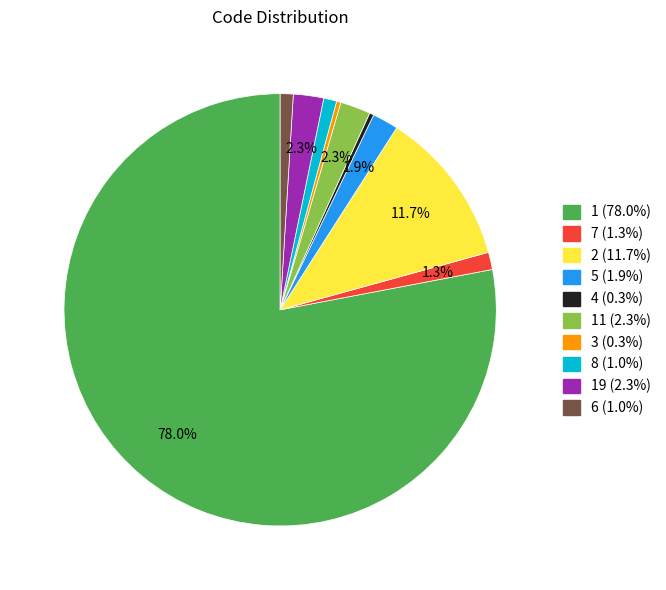

Is there a majority slice in this chart?

Yes